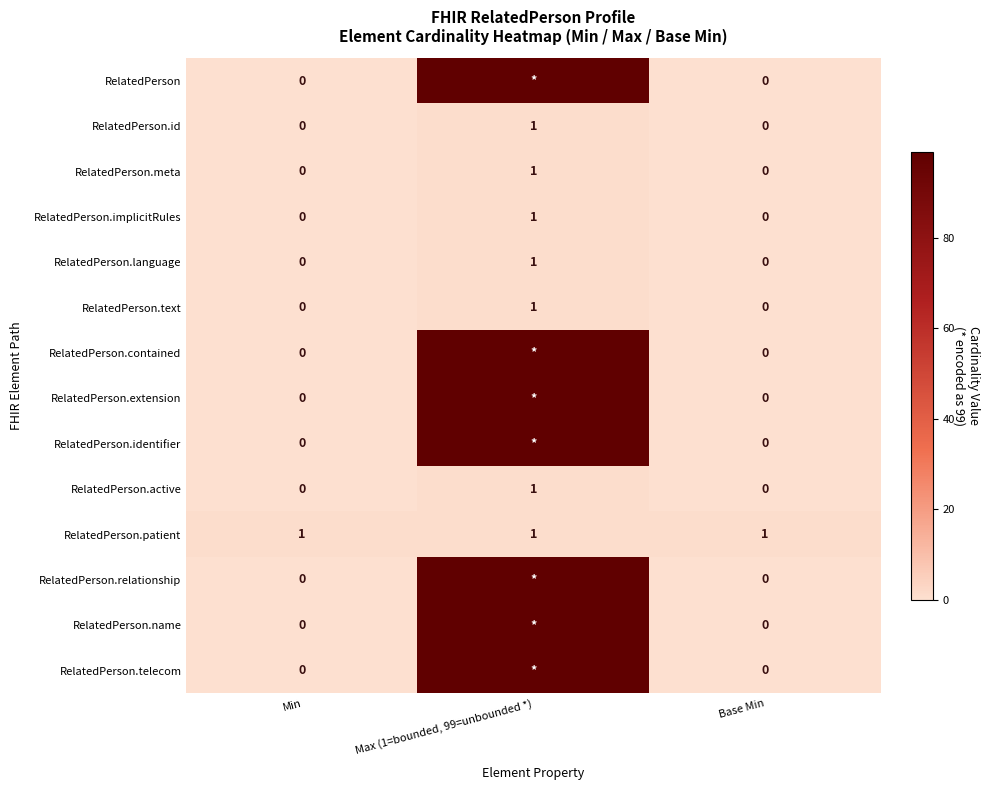

How many series are shown in this chart?

14